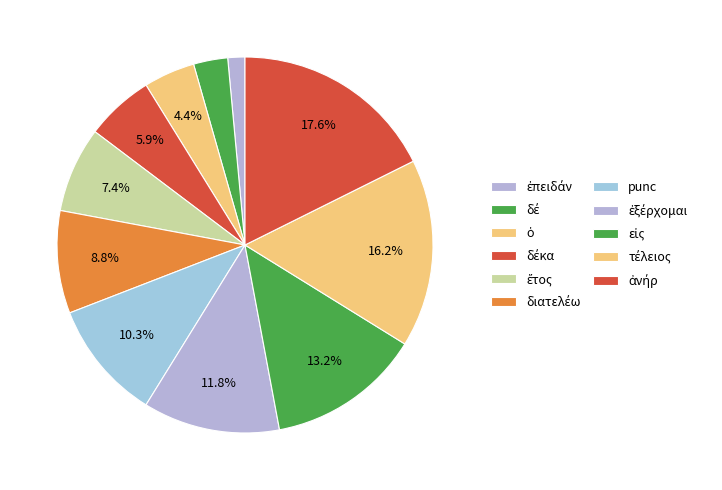

Count the number of slices in the pie.

11